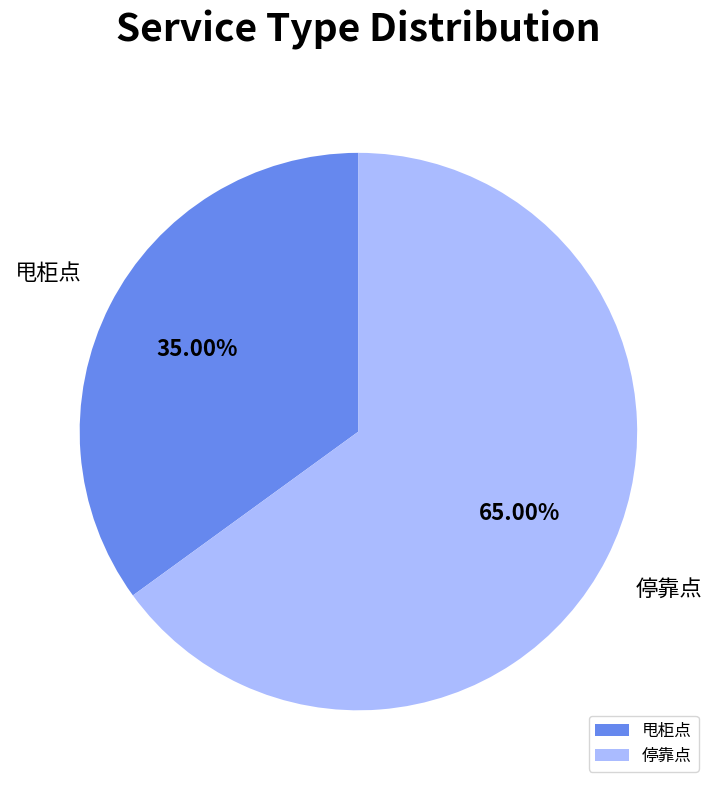

Count the number of slices in the pie.

2